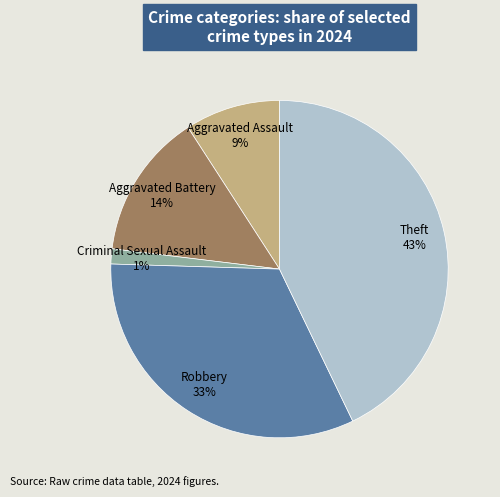

Is there a majority slice in this chart?

No